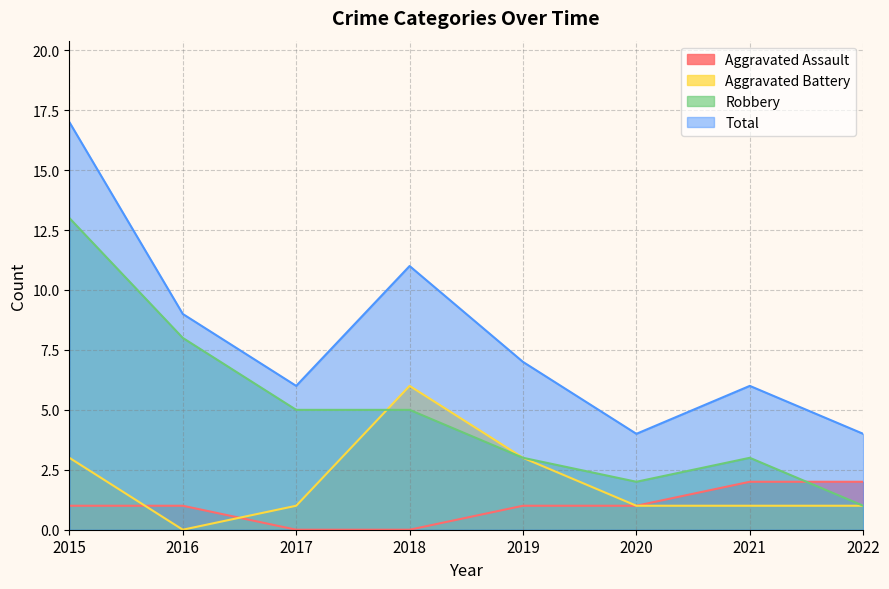

Which has a higher value, 2017 or 2018?

2017